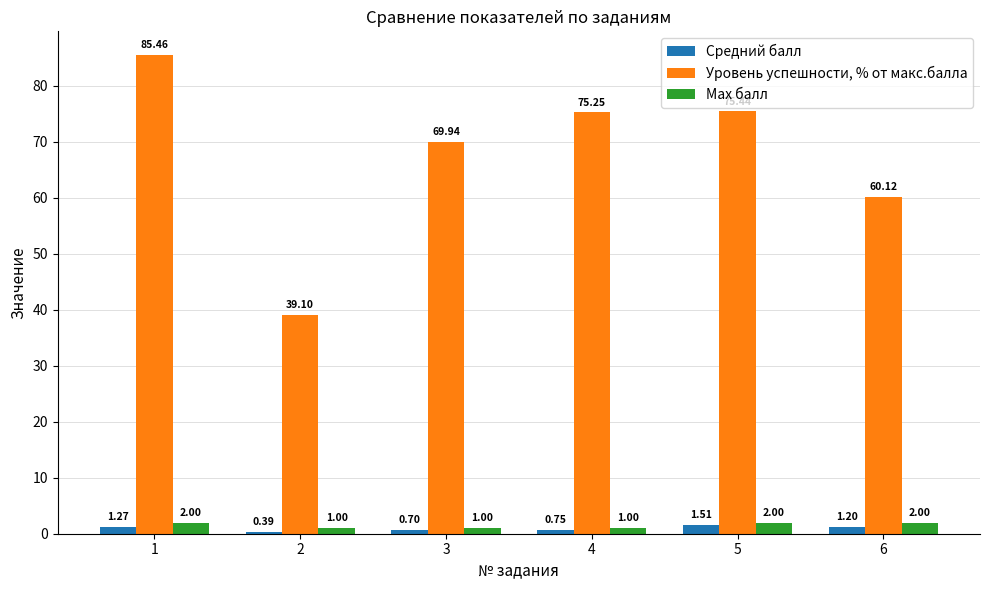

Is the value of Уровень успешности, % от макс.балла at 2 greater than the value of Средний балл at 4?

Yes